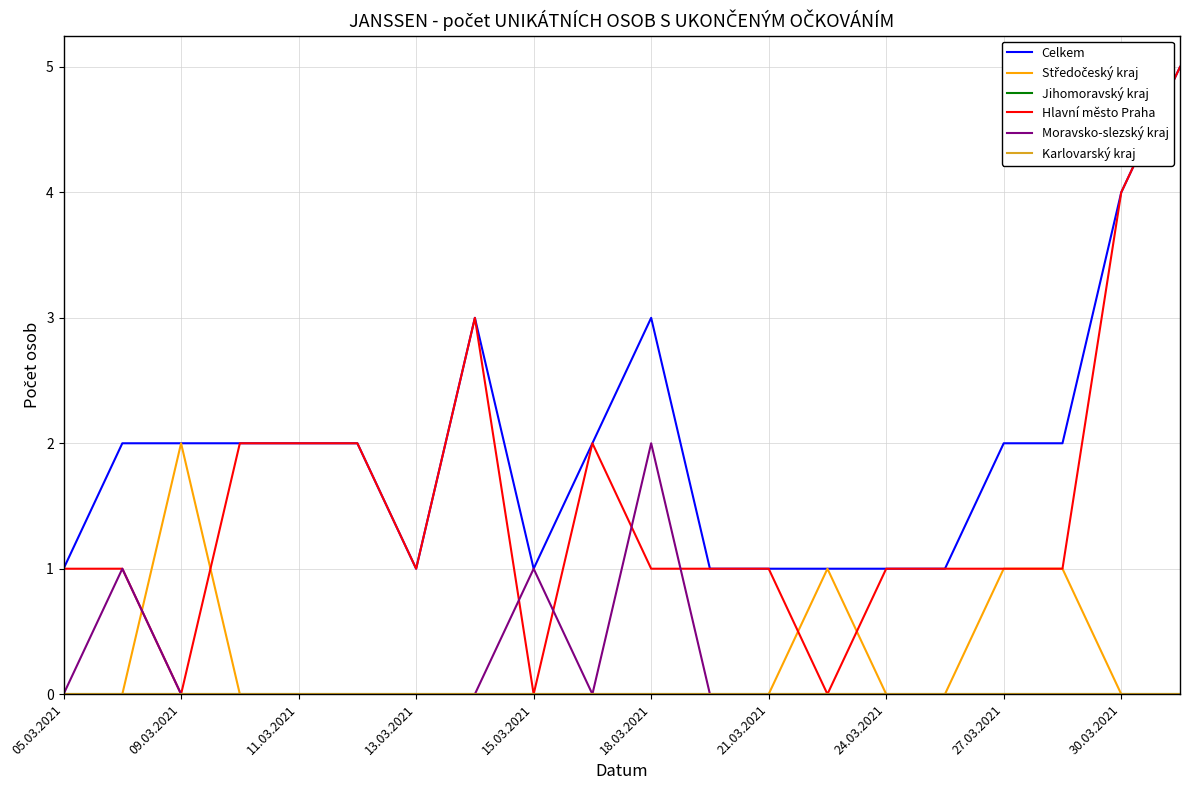

Where is Jihomoravský kraj nearest to the value 0?

05.03.2021